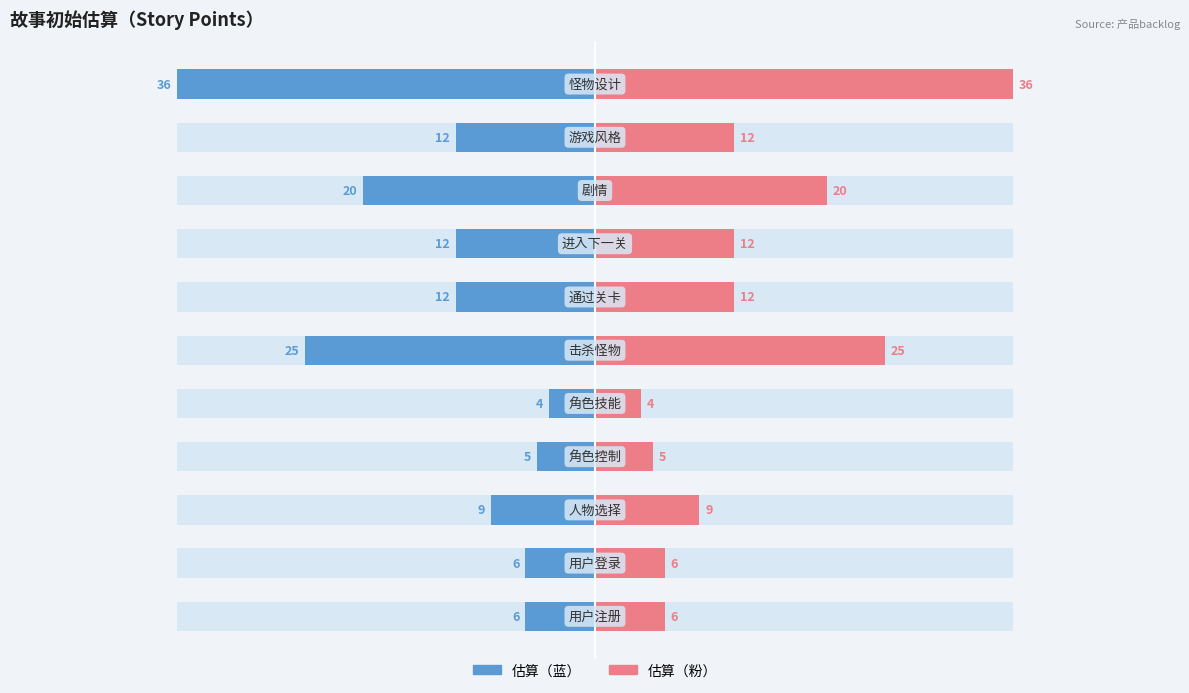

How many bars are there in each group?

2